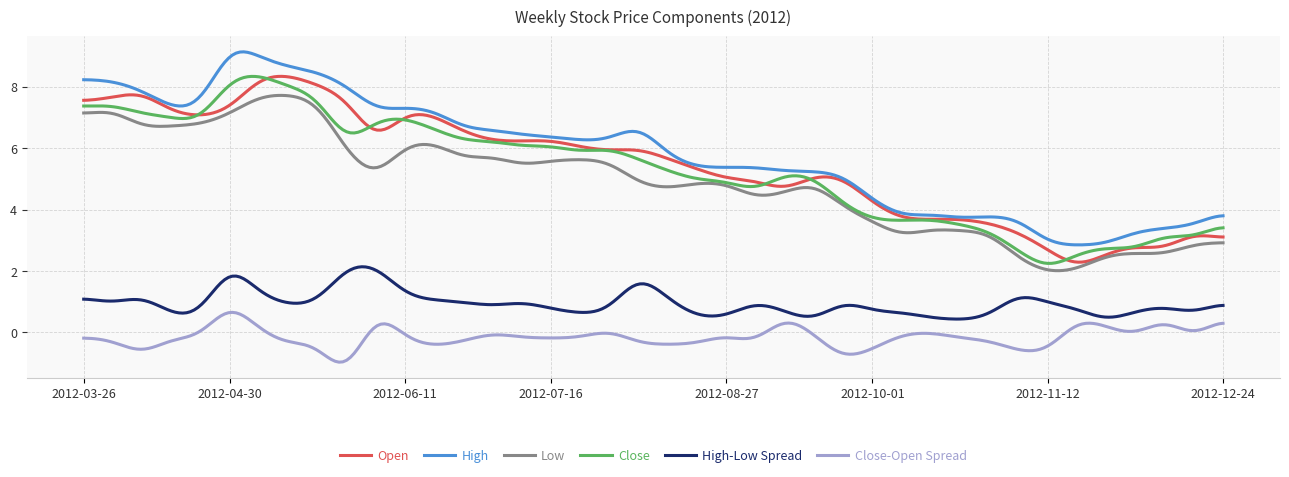

True or false: High and Low cross at least once.

False